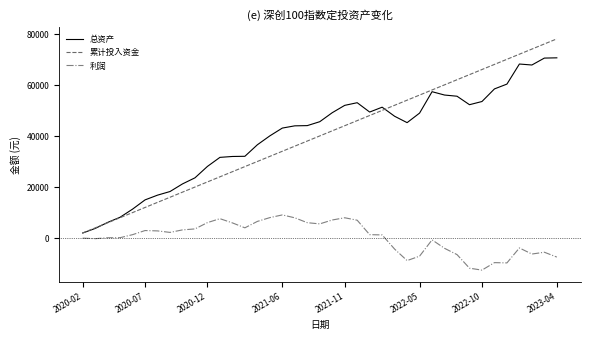

List the series in order of their peak value, highest first.

累计投入资金, 总资产, 利润